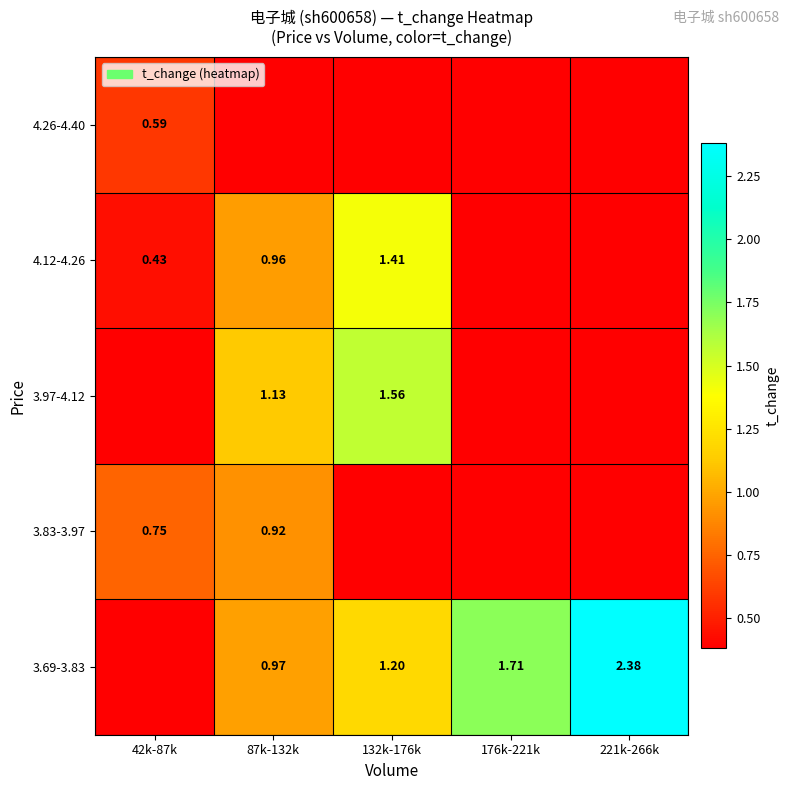

The value of 3.69-3.83 at 221k-266k is 2.4. True or false?

True